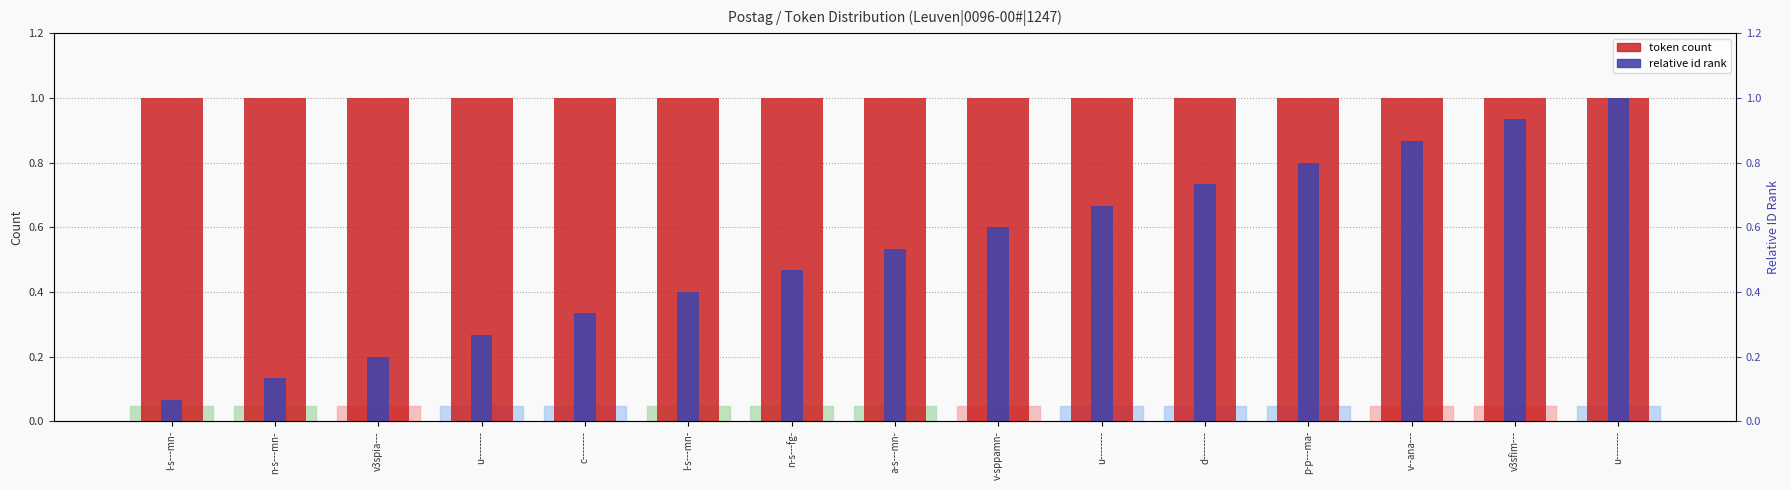

At which category does the chart reach its peak across all series?

l-s---mn-